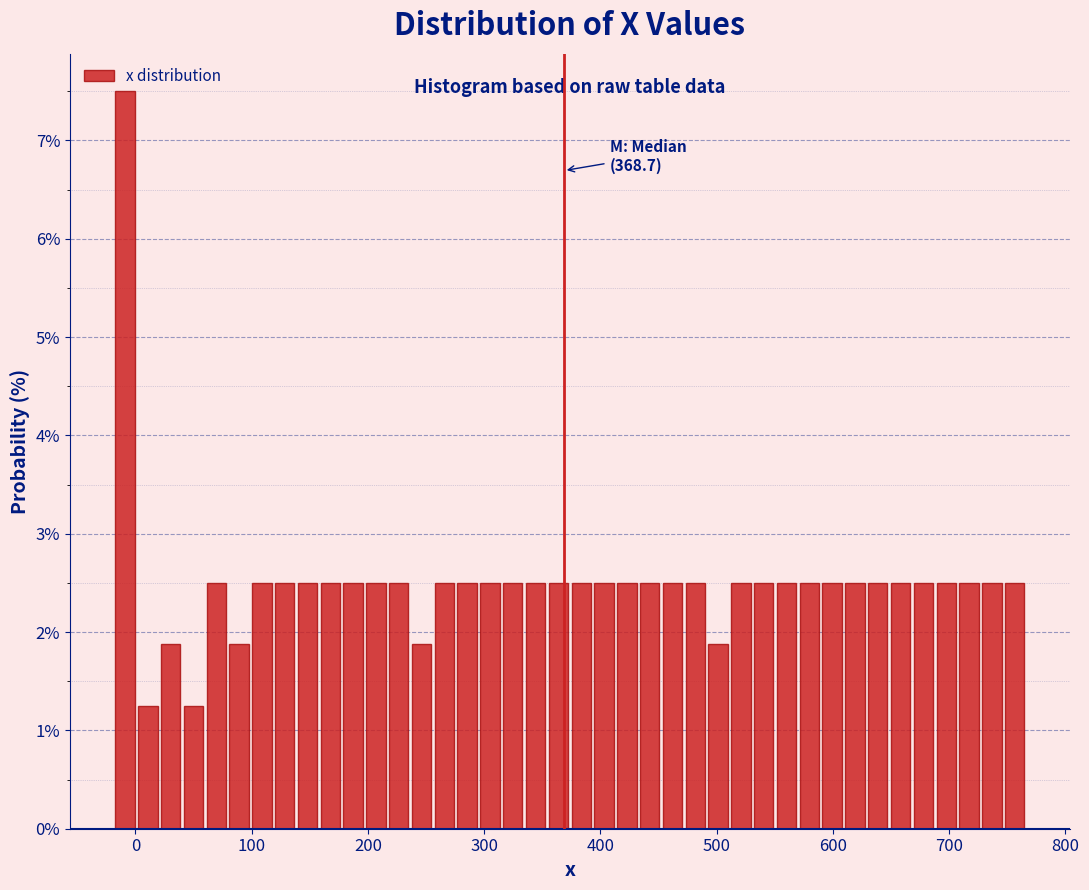

Around what value on the x-axis is the tallest bar? Give the approximate position of its centre, as read against the axis.

-10